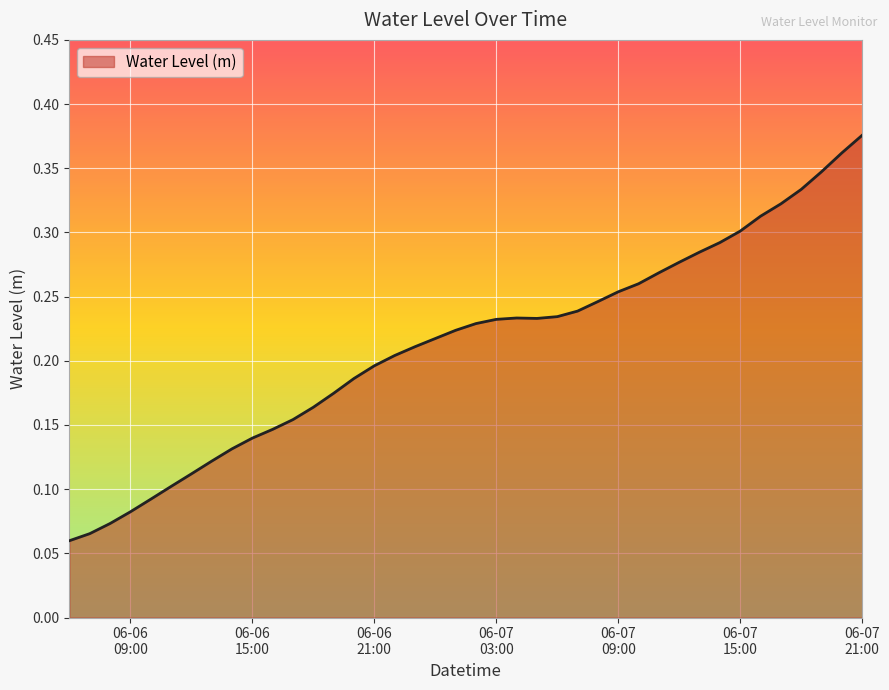

Reading left to right, list all the values displayed in this chart.

0.1	0.1	0.1	0.1	0.1	0.1	0.1	0.1	0.1	0.1	0.1	0.2	0.2	0.2	0.2	0.2	0.2	0.2	0.2	0.2	0.2	0.2	0.2	0.2	0.2	0.2	0.2	0.3	0.3	0.3	0.3	0.3	0.3	0.3	0.3	0.3	0.3	0.3	0.4	0.4